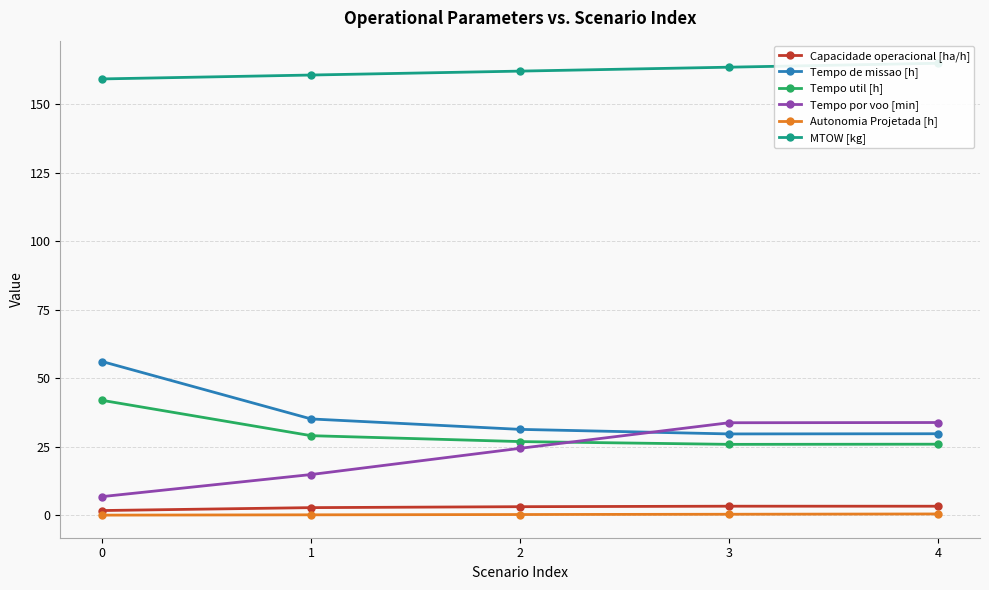

What are all the series names shown in the legend?

Capacidade operacional [ha/h], Tempo de missao [h], Tempo util [h], Tempo por voo [min], Autonomia Projetada [h], MTOW [kg]